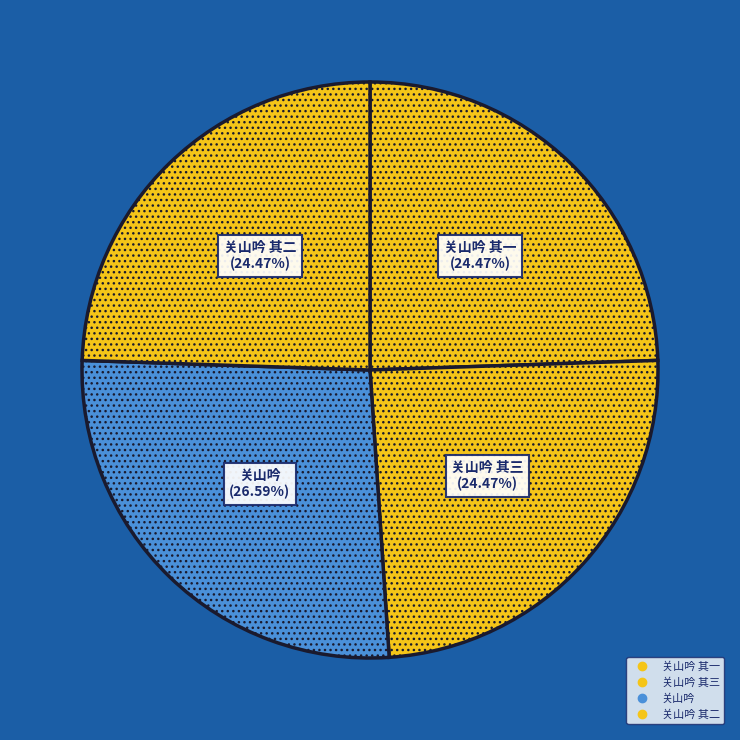

Is there a majority slice in this chart?

No